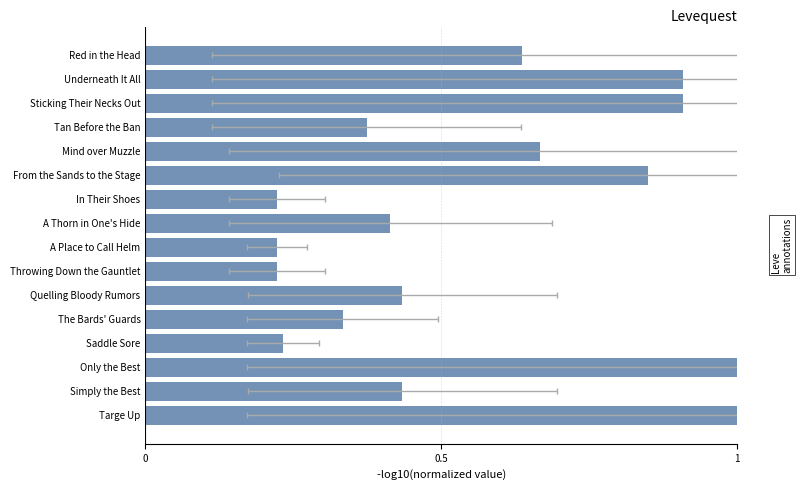

Count the values in the range 0 to 1.

16